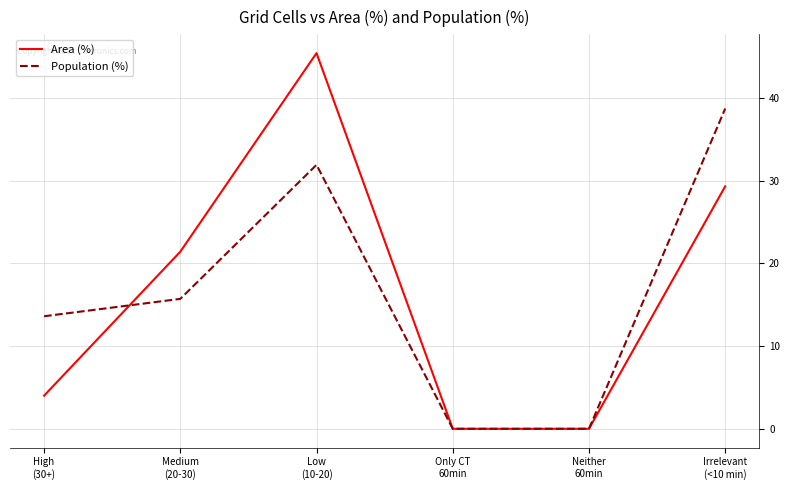

The Population (%) series shows -16.1 at Only CT
60min. True or false?

False